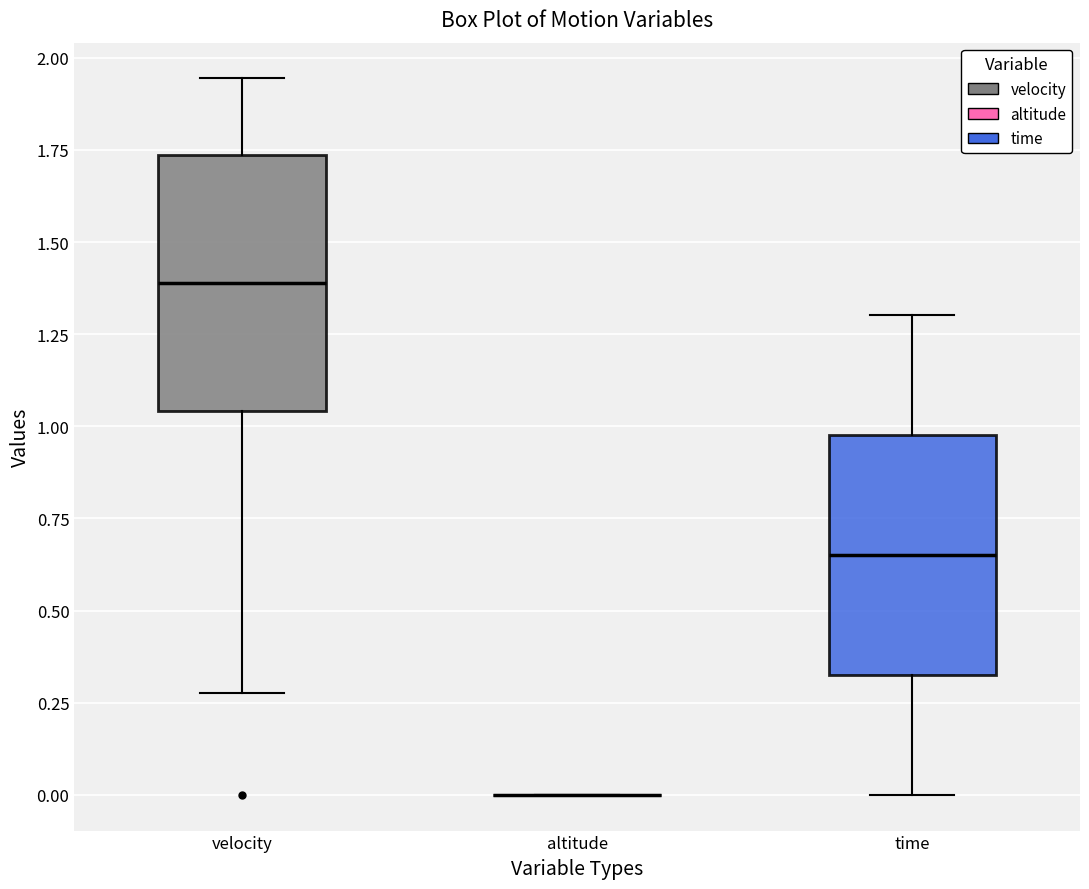

Reading left to right, read every box against the y-axis: the position of its median line, the range the box covers, and the ends of its whiskers. The values are not printed on the chart, so give them approximately, as read against the axis.

velocity: median 1.40, box 1.05 to 1.75, whiskers 0.30 to 1.95
altitude: box collapsed to a line at 0.00, whiskers 0.00 to 0.00
time: median 0.65, box 0.30 to 1.00, whiskers 0.00 to 1.30